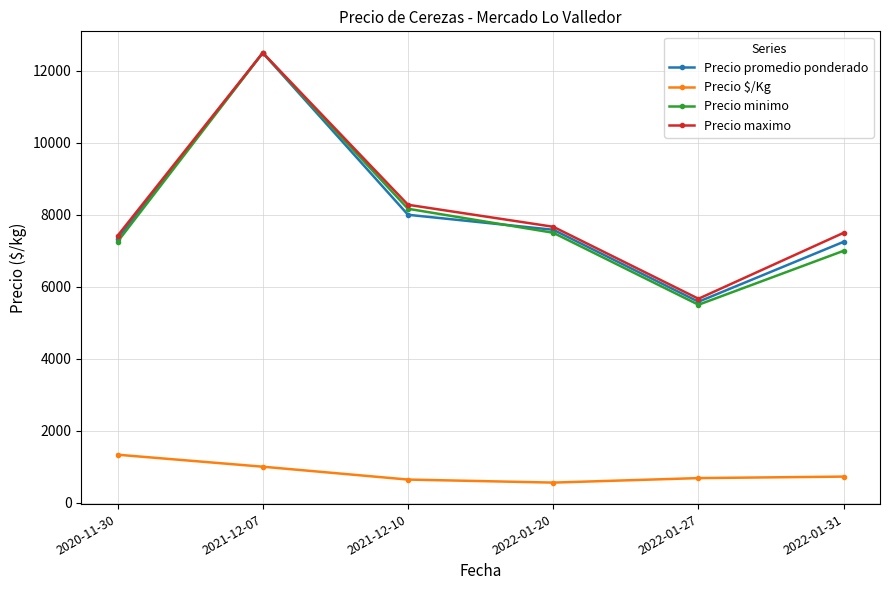

Is the value of Precio promedio ponderado at 2022-01-31 greater than the value of Precio $/Kg at 2021-12-07?

Yes